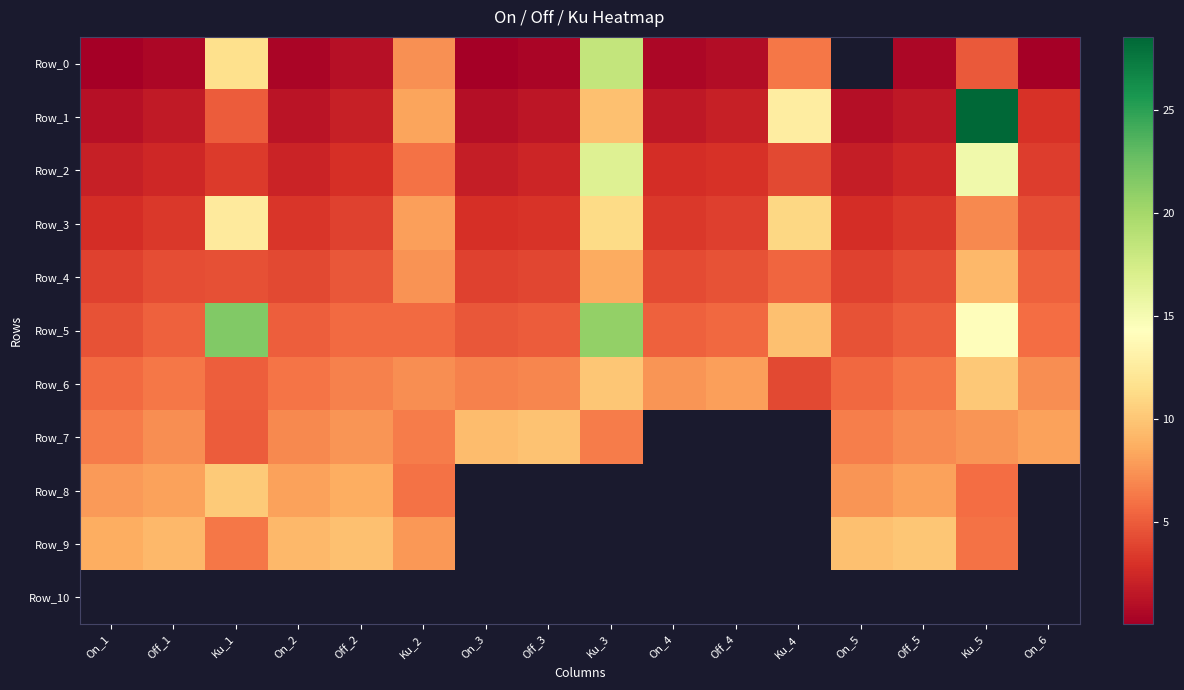

Rank the series by their maximum value, from lowest to highest.

Row_10, Row_4, Row_7, Row_9, Row_6, Row_8, Row_3, Row_2, Row_0, Row_5, Row_1